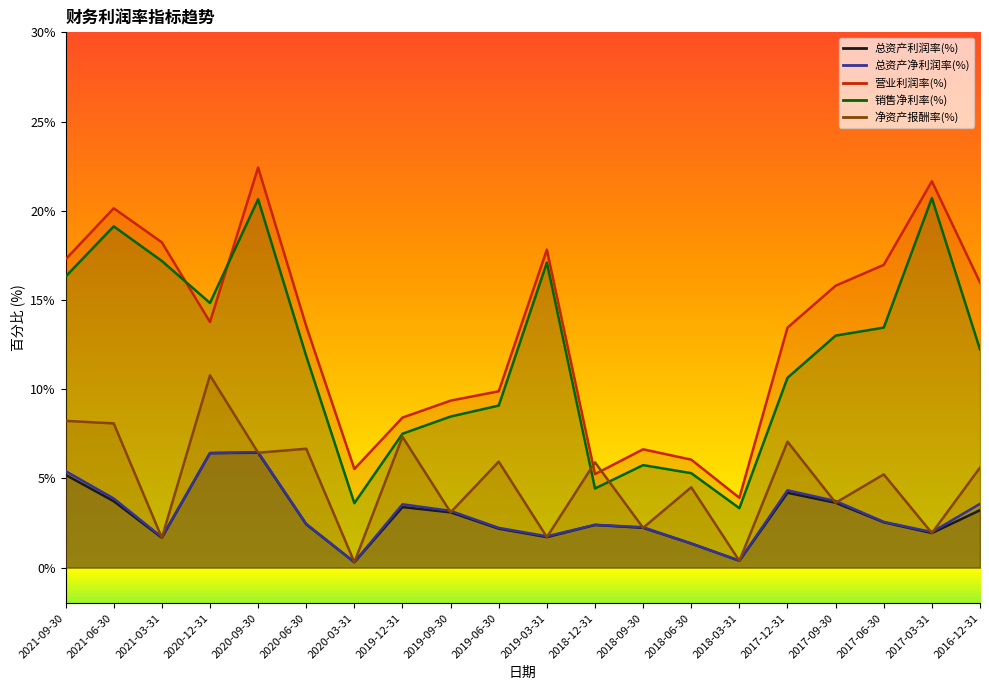

Where is the first local minimum for 总资产利润率(%)?

2021-03-31